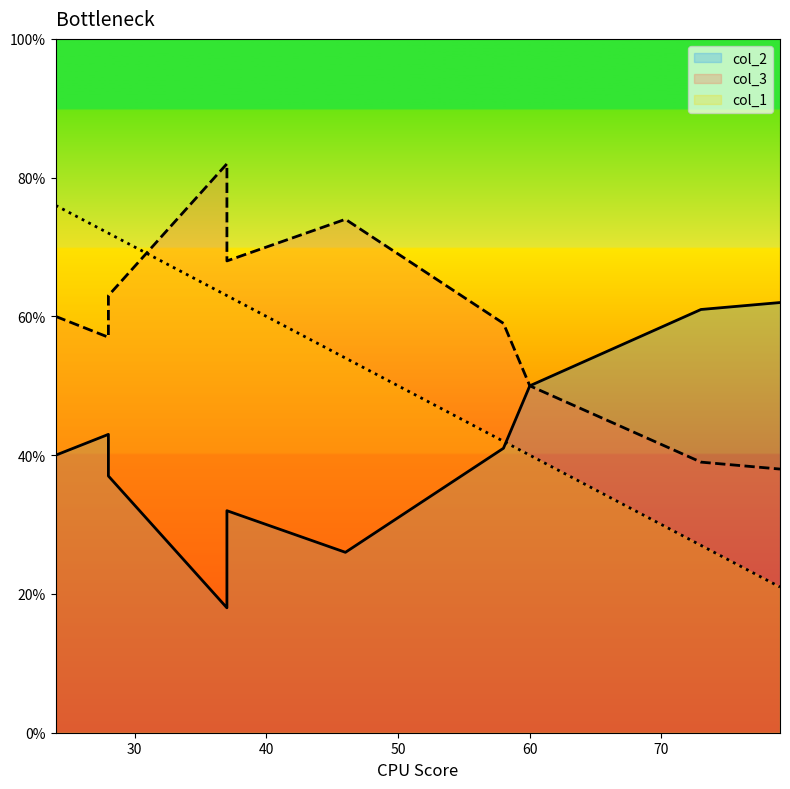

Which category has the highest value in the col_1 series?

24